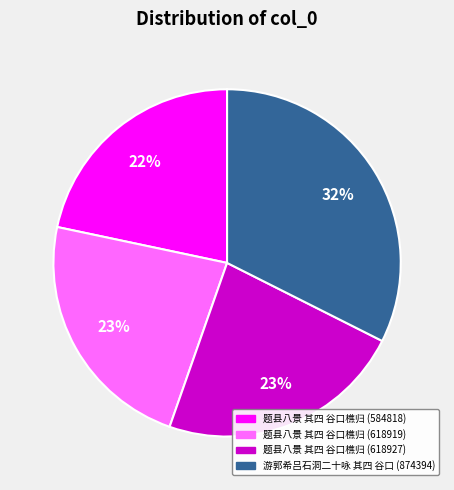

Which slice is the smallest?

题县八景 其四 谷口樵归 (584818)